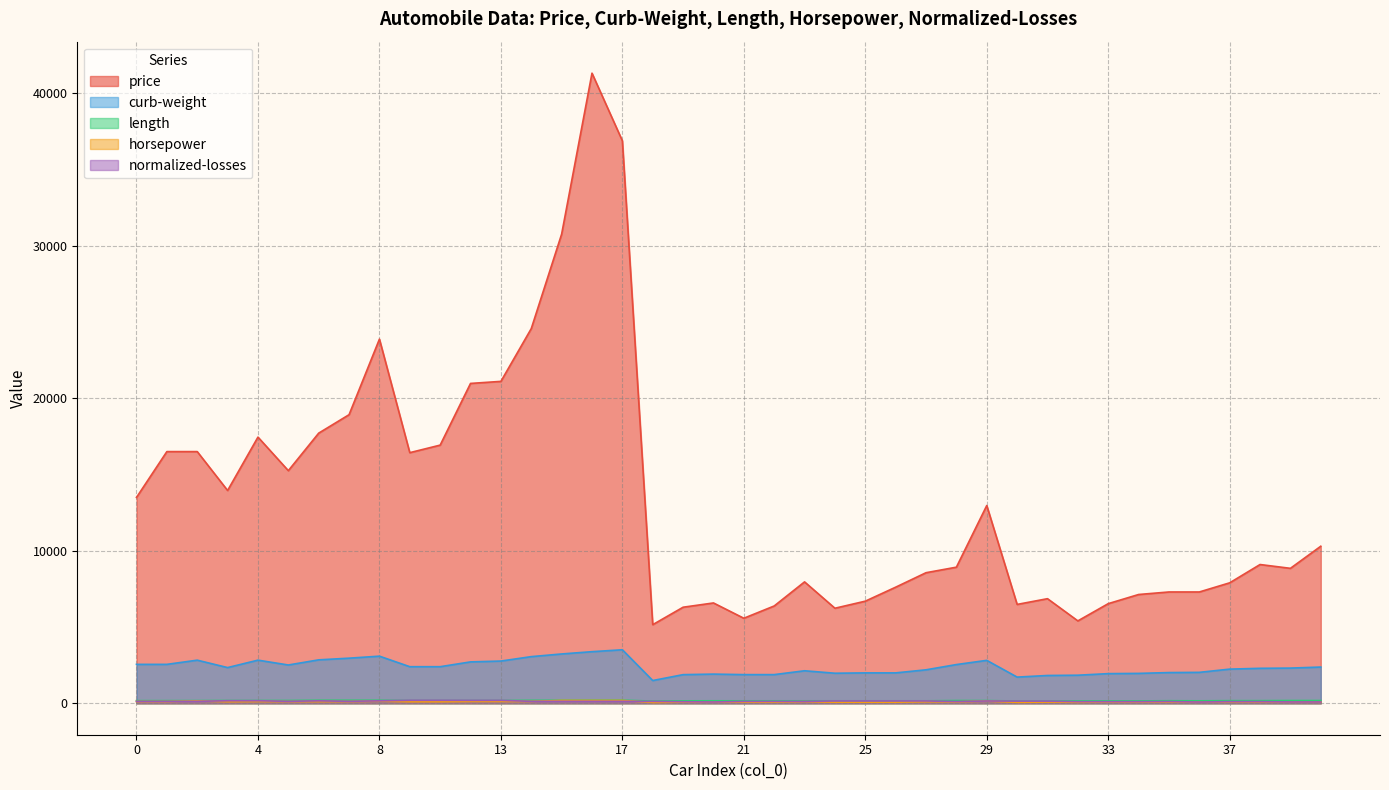

Read the normalized-losses value at 24.

148.0